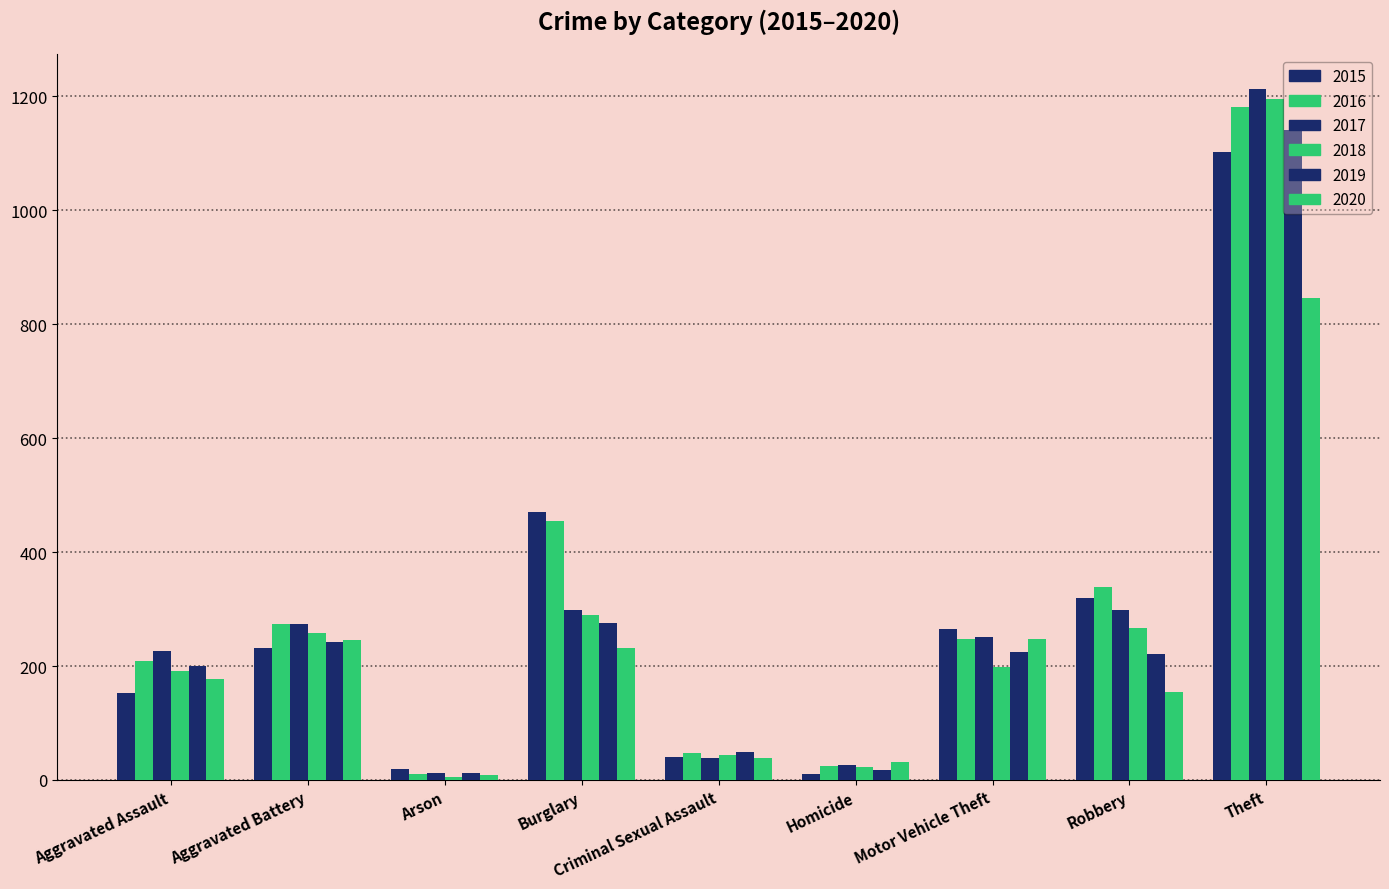

At how many categories does at least one series exceed 351?

2